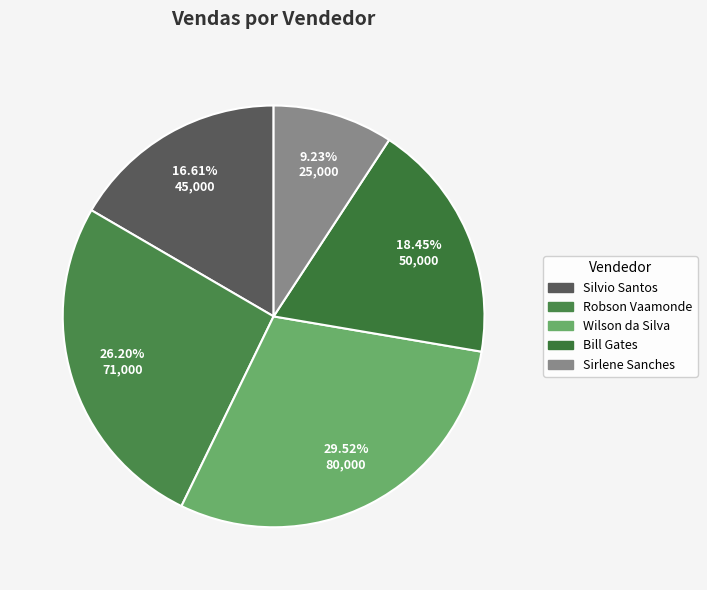

What is the ratio of the value at Wilson da Silva to the value at Silvio Santos?

1.8